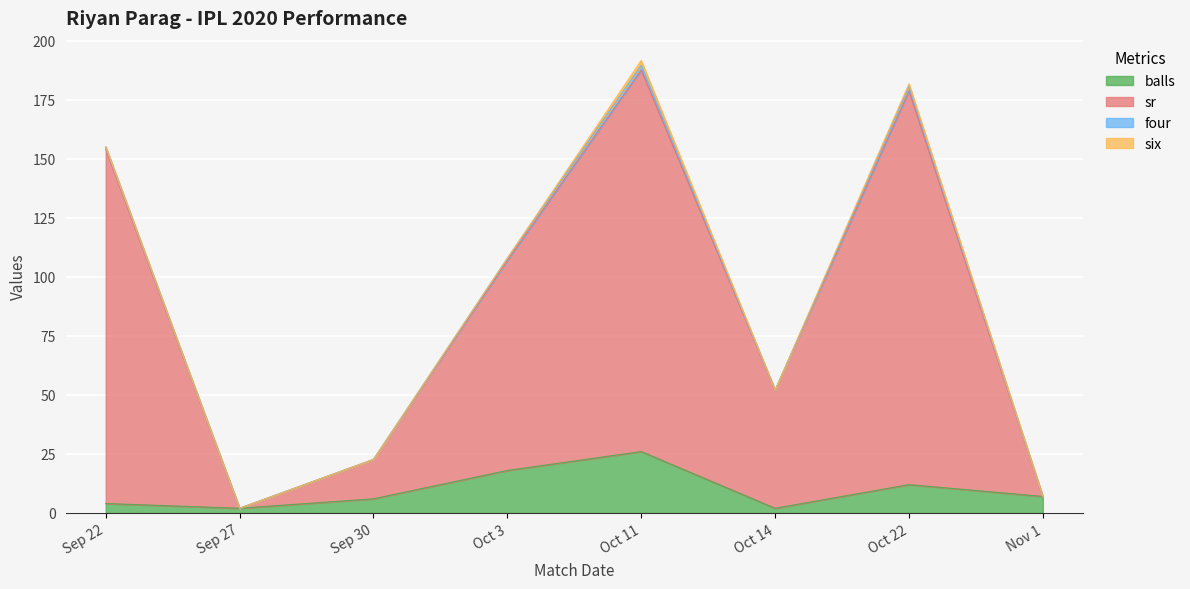

At which category is the sum across all series the highest?

Oct 11